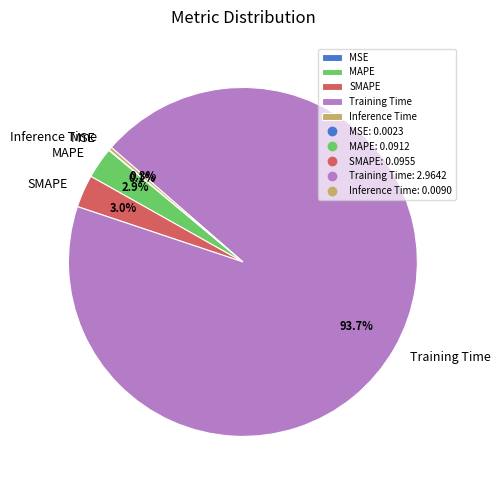

What is the largest slice in the pie chart?

Training Time